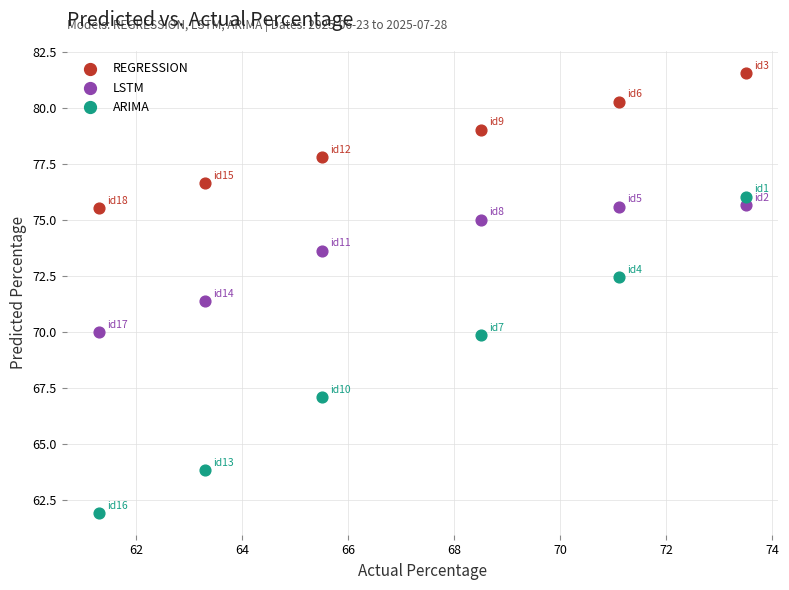

Which series has the widest spread of Y values?

ARIMA